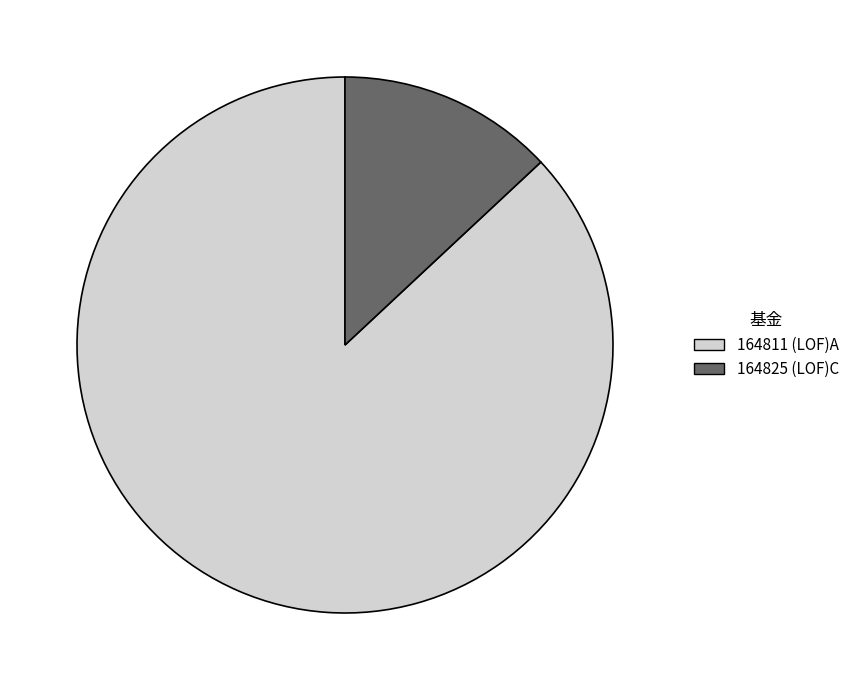

Is it true that 164811 (LOF)A is 79% of the pie?

False